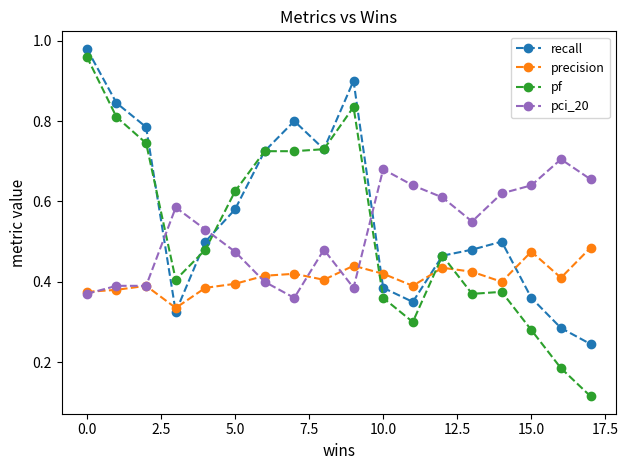

How many lines are shown in the chart?

4